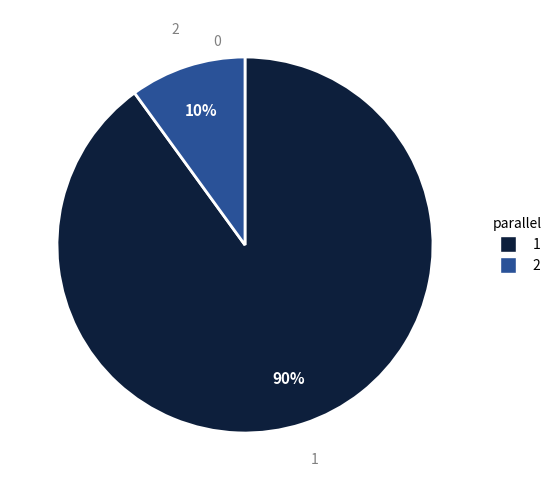

Count the number of slices in the pie.

2